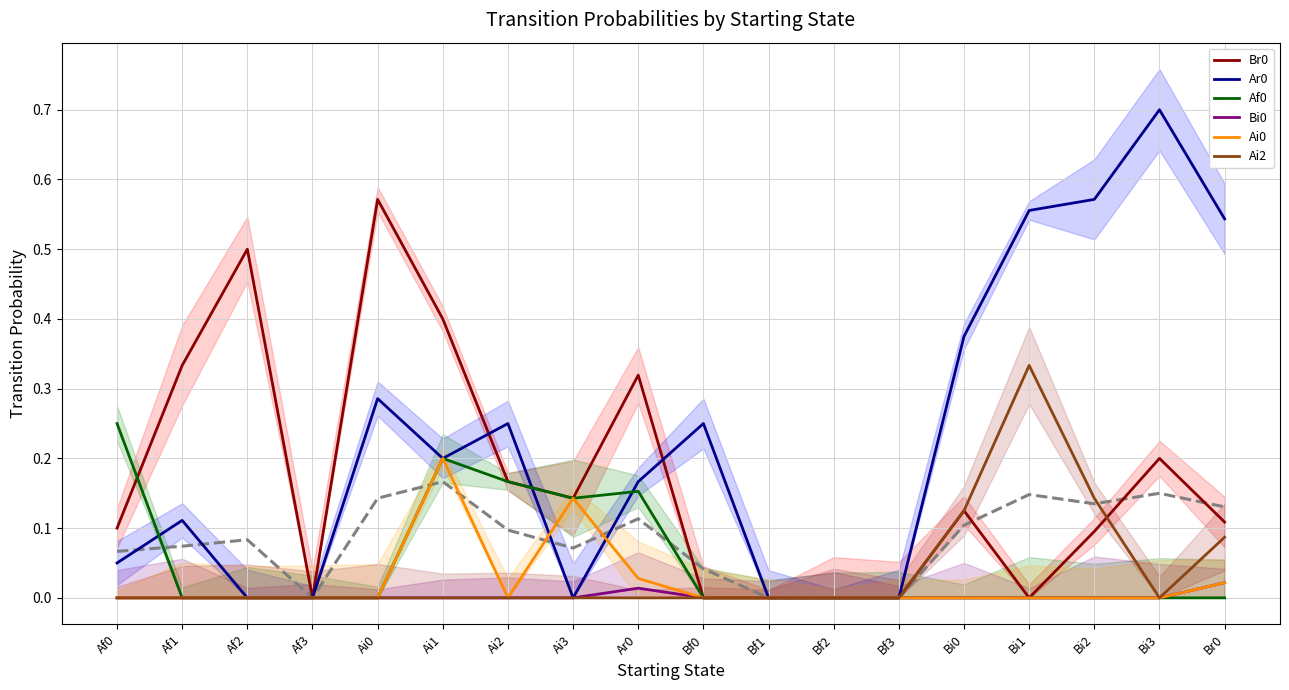

Is the value of Ar0 at Ai2 greater than the value of Af0 at Bi1?

Yes